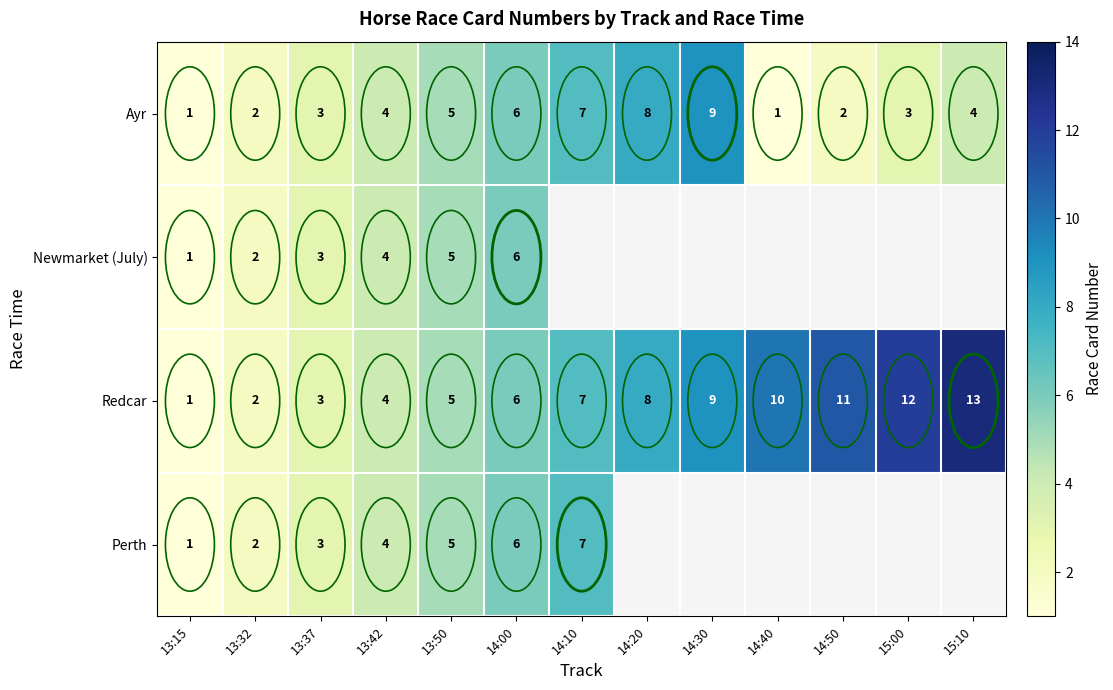

The value of Redcar at 13:32 is 1. True or false?

False